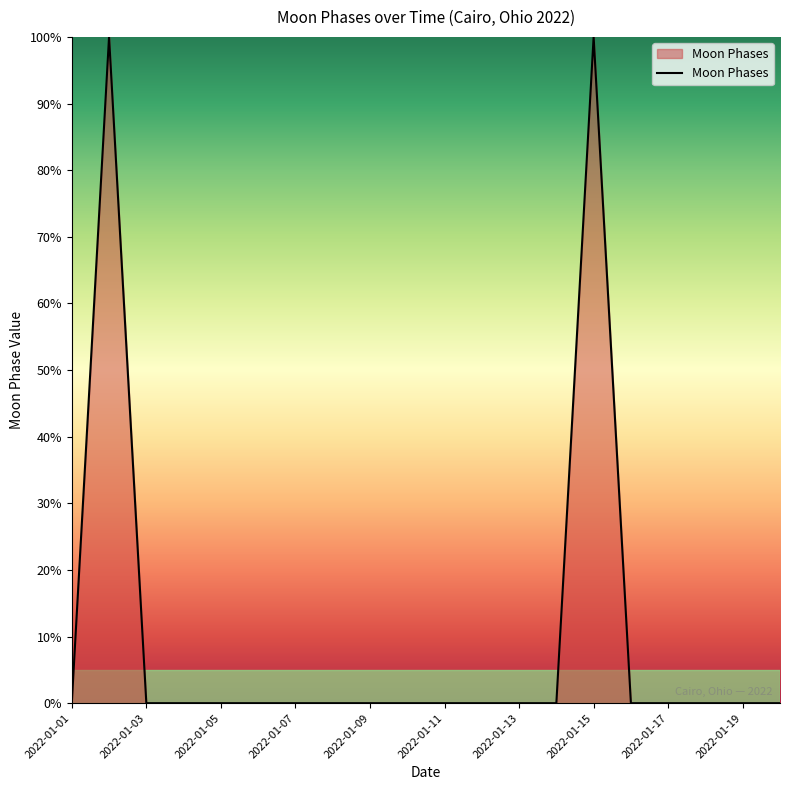

What is the difference between the maximum and minimum values?

100